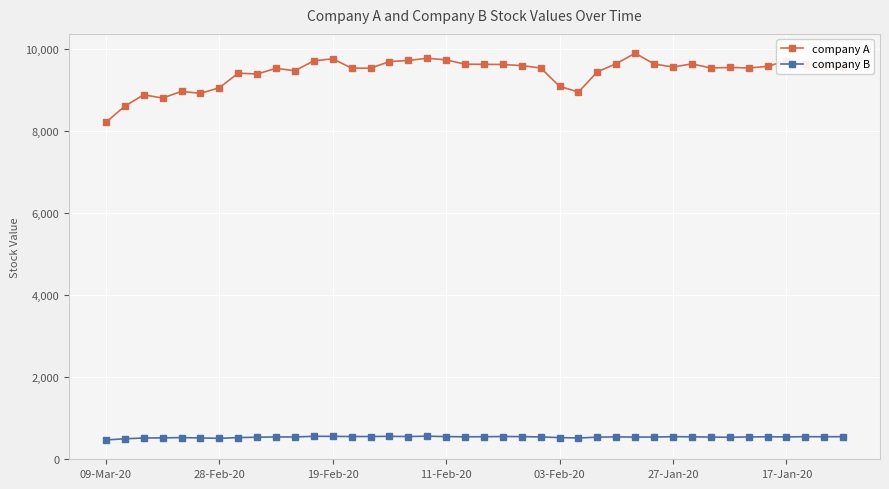

Rank the series by their average value, from lowest to highest.

company B, company A